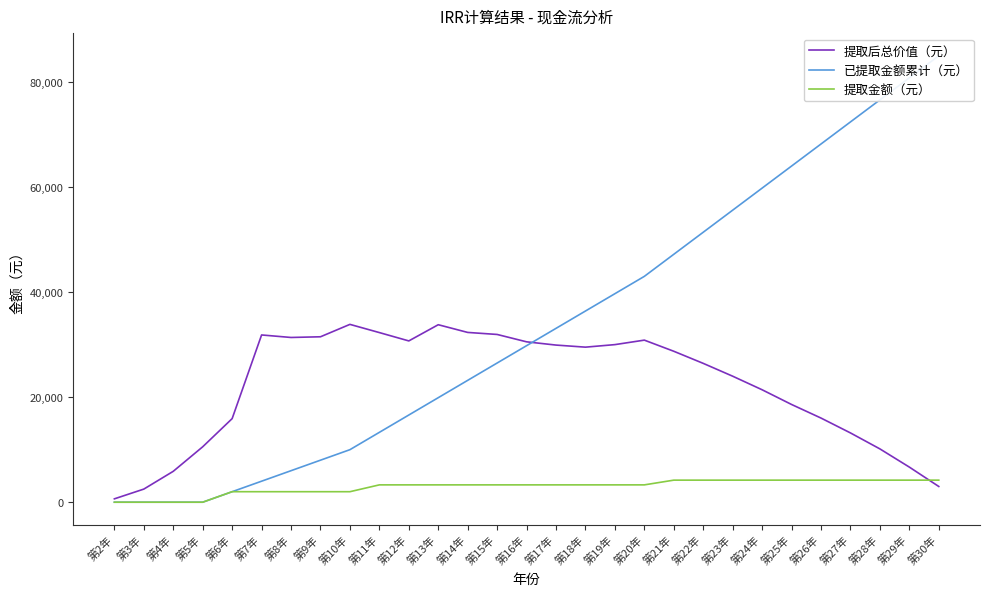

What is the label of the 16th point from the left?

第17年